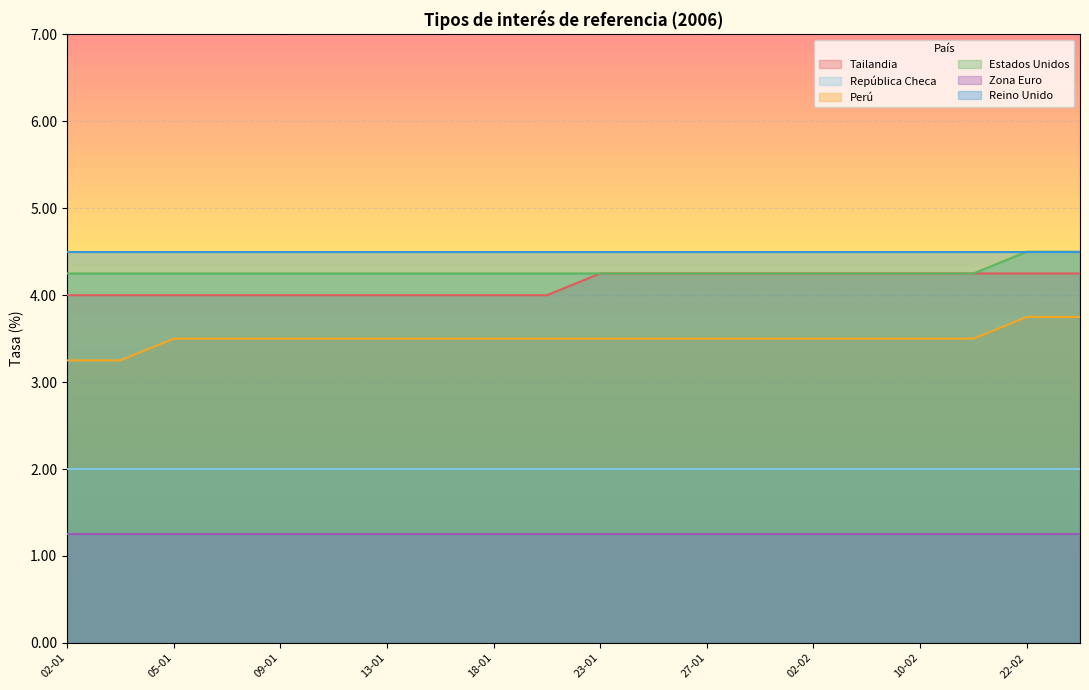

The Tailandia series shows 4.2 at 27-01. True or false?

True